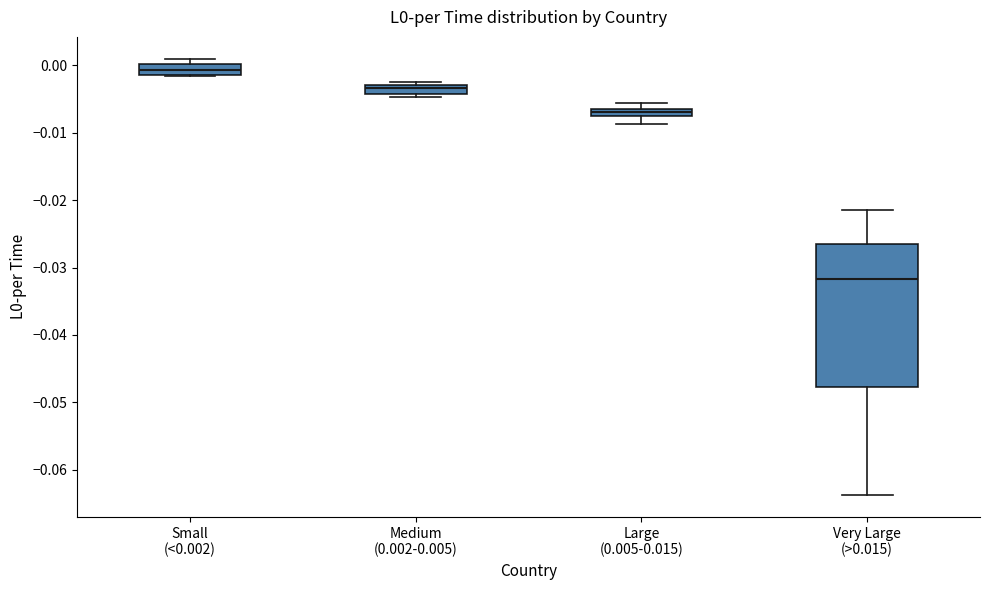

Which box's median line is the highest?

Small (<0.002)